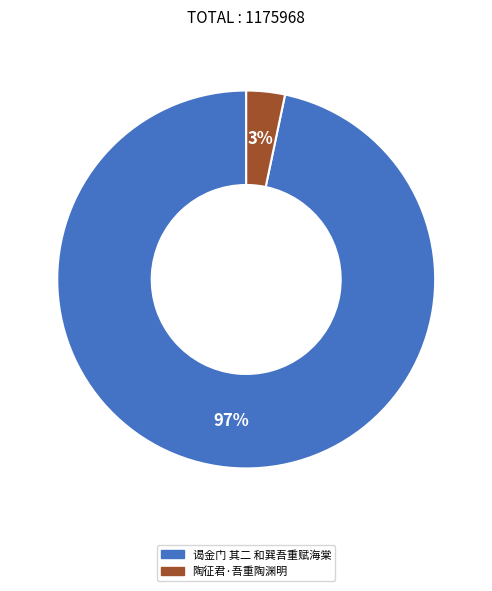

Which has a higher value, 谒金门 其二 和巽吾重赋海棠 or 陶征君·吾重陶渊明?

谒金门 其二 和巽吾重赋海棠